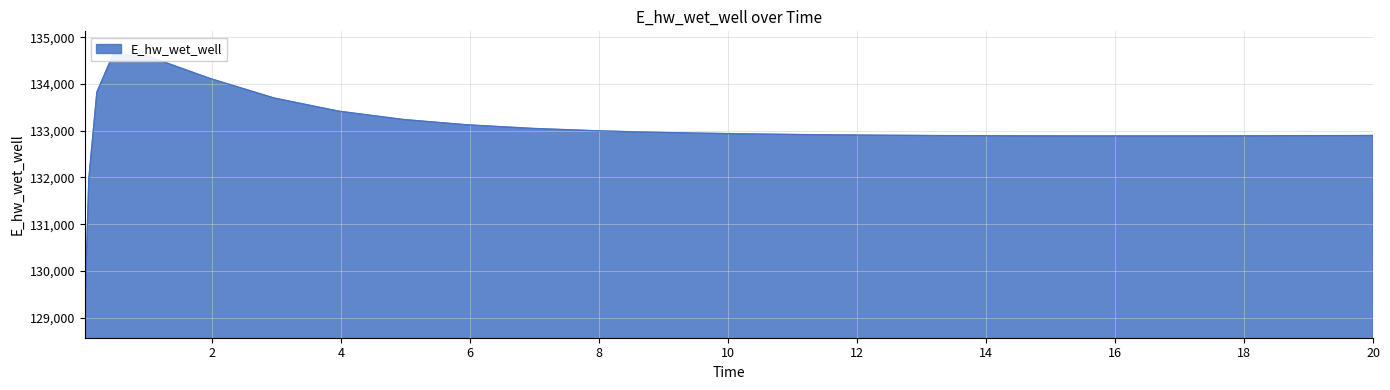

What is the maximum value shown in the chart?

134627.7